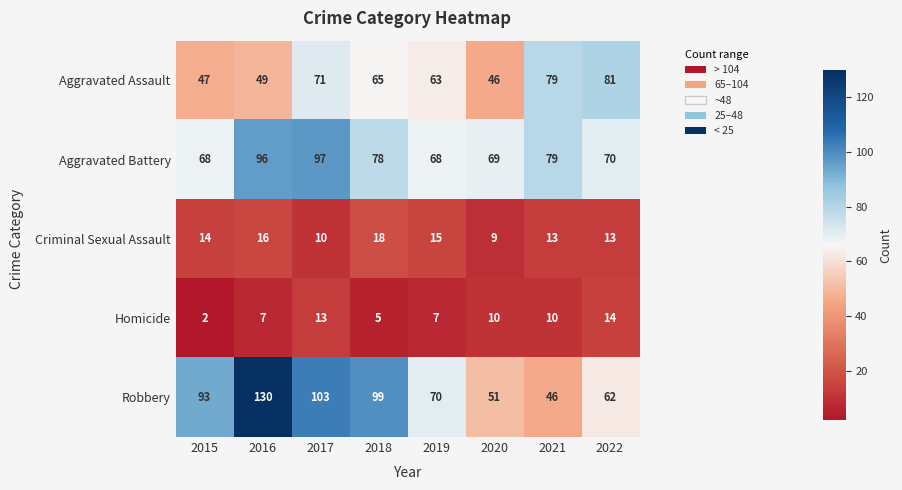

At which category does the chart reach its minimum across all series?

2015